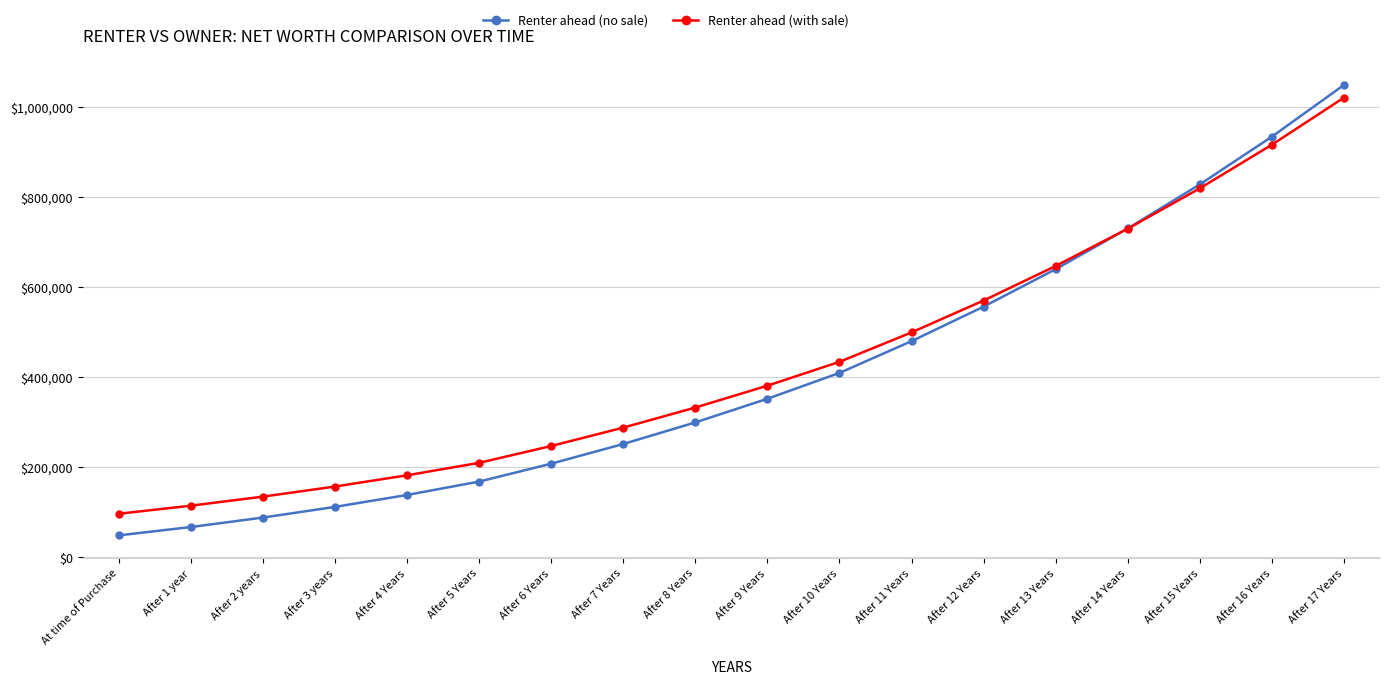

At which category does the chart reach its minimum across all series?

At time of Purchase